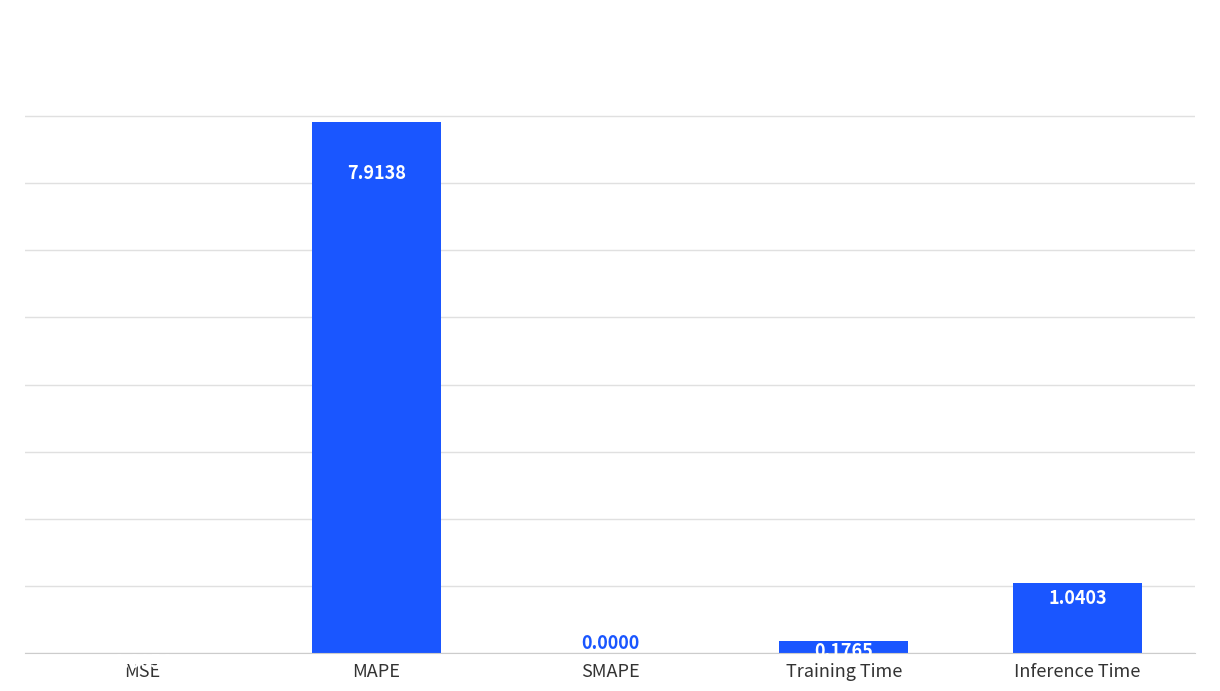

Approximately how many times larger is the value at MAPE compared to Inference Time?

7.6